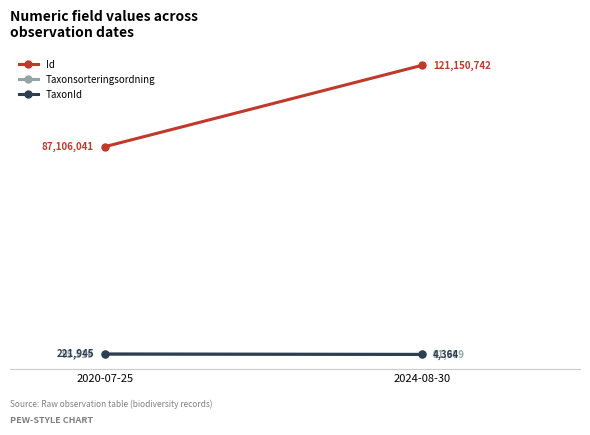

Where is Taxonsorteringsordning nearest to the value 93754?

2020-07-25